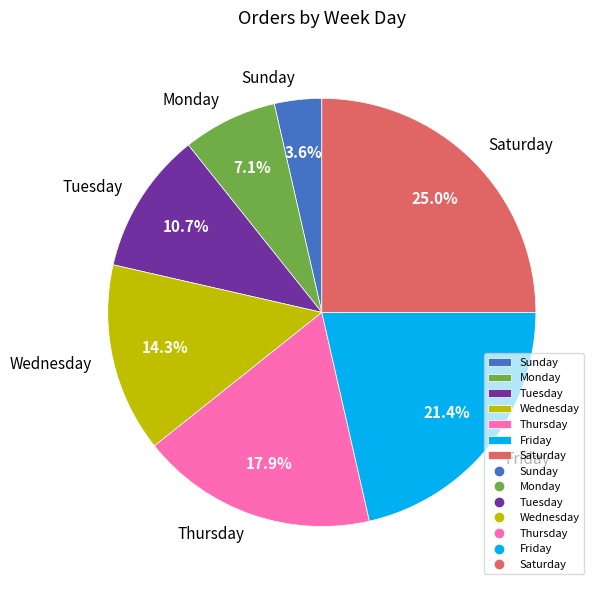

To the nearest percent, what is the combined percentage of Tuesday and Saturday?

36%